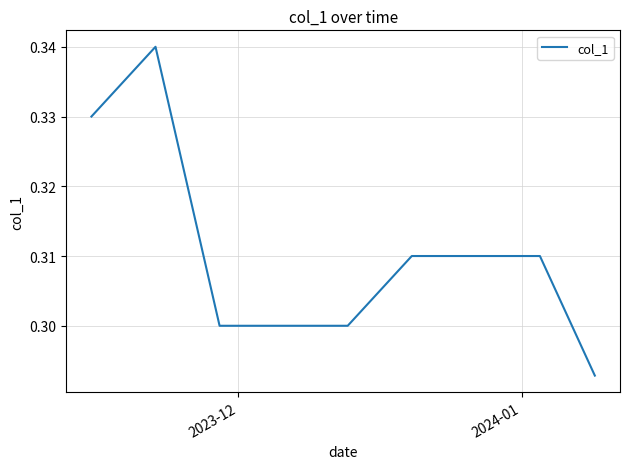

How many lines are shown in the chart?

1